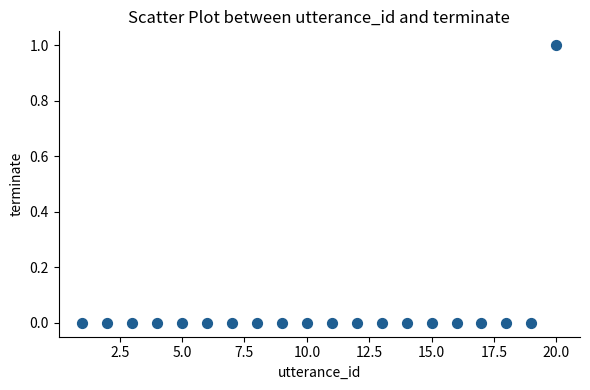

What is the range of X values (max minus min)?

19